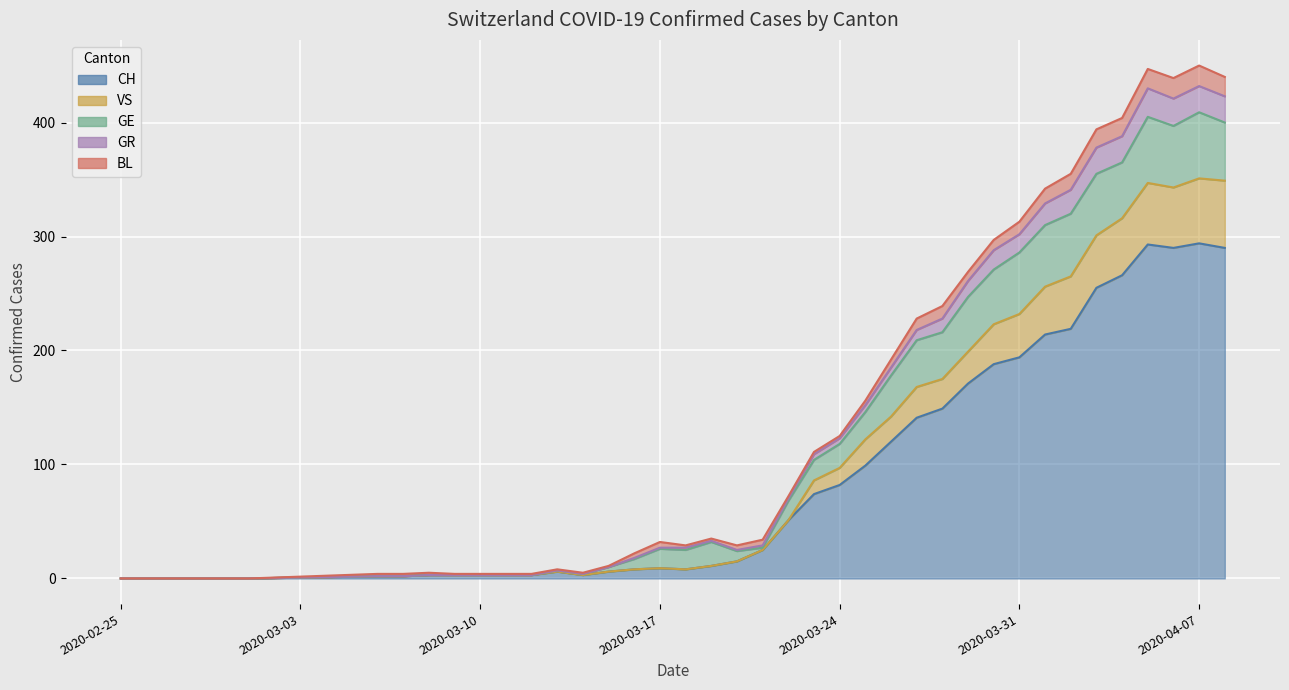

What is the label of the 34th point from the right?

2020-03-06